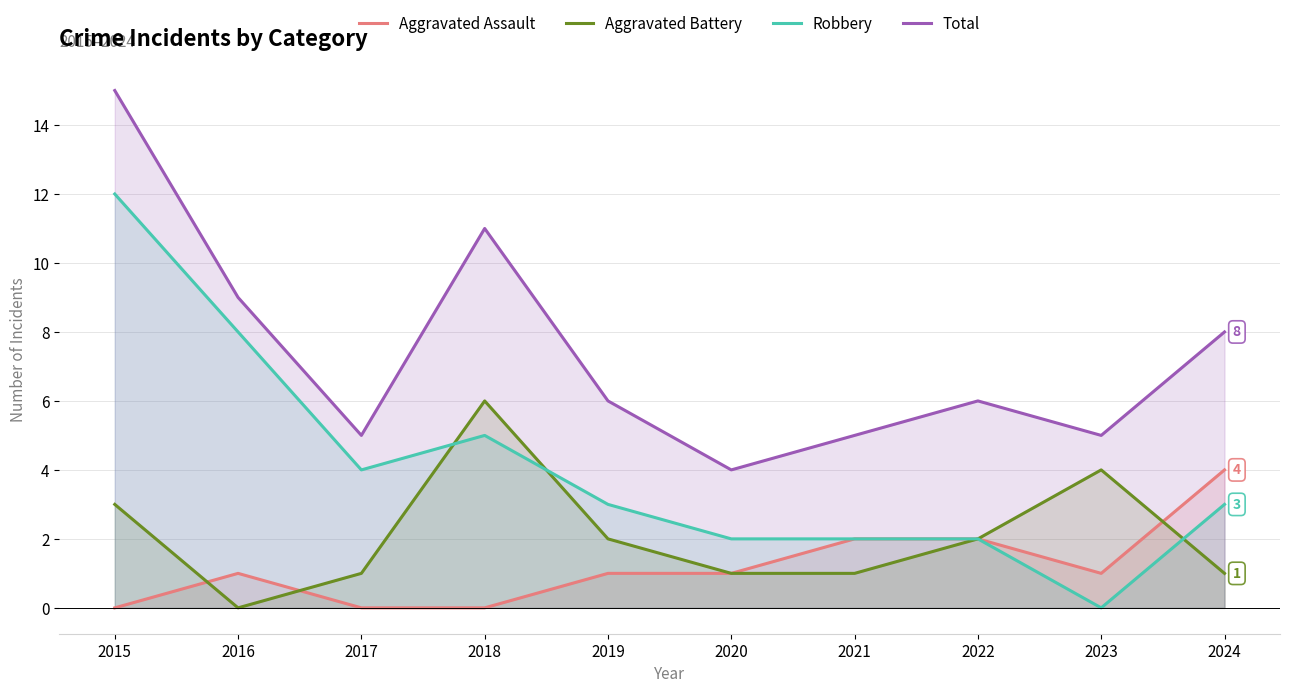

Is it true that Aggravated Assault equals 0 at 2019?

False